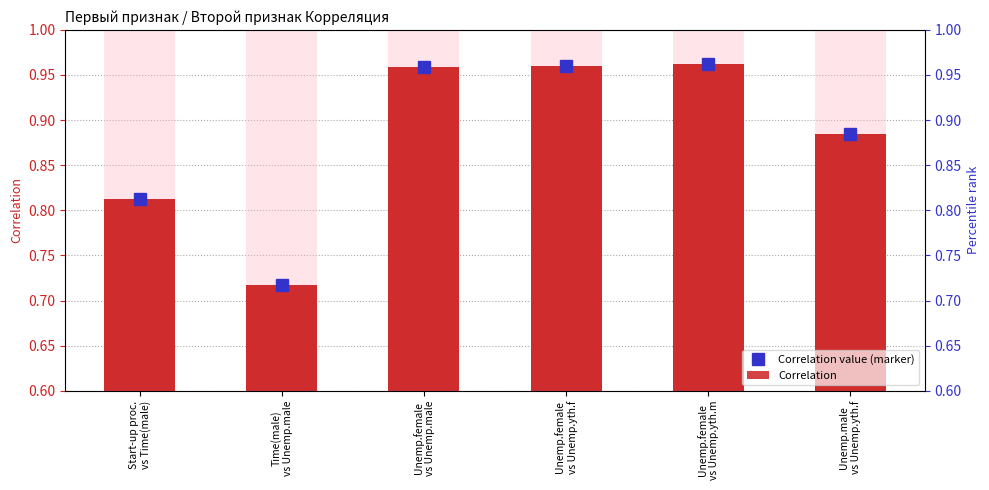

Which category has the lowest value in the Correlation series?

Time(male)
vs Unemp.male